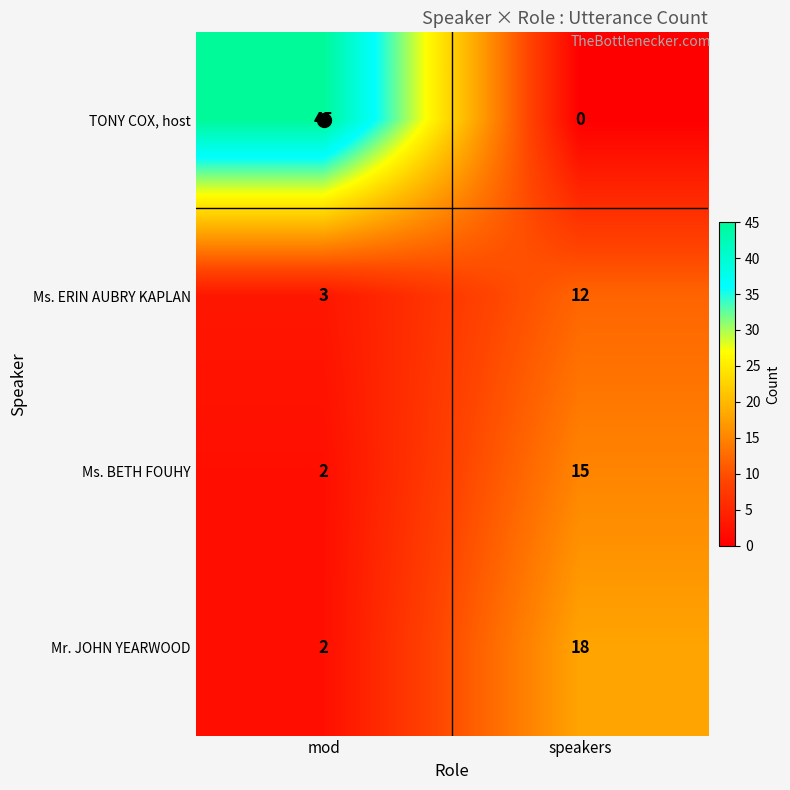

At which category is the sum across all series the highest?

mod